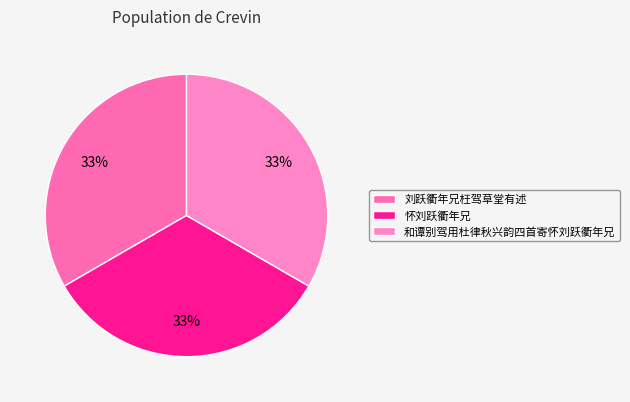

How many slices are in this pie chart?

3